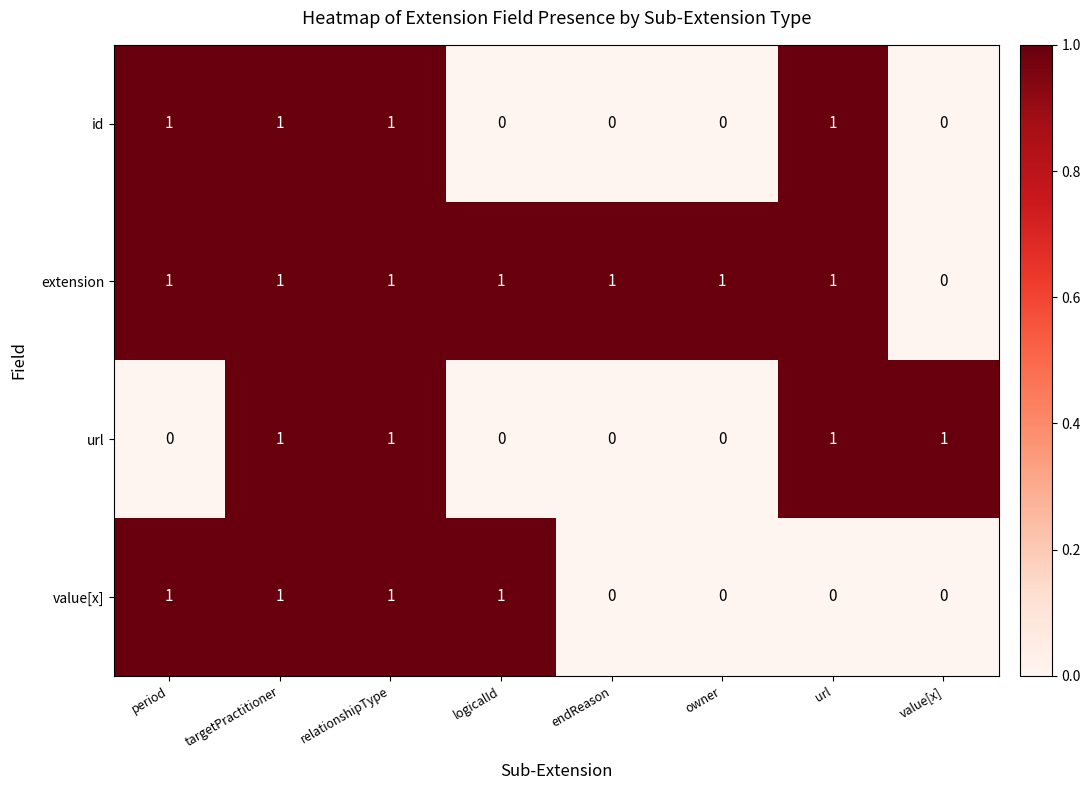

At how many categories does at least one series exceed 0?

8